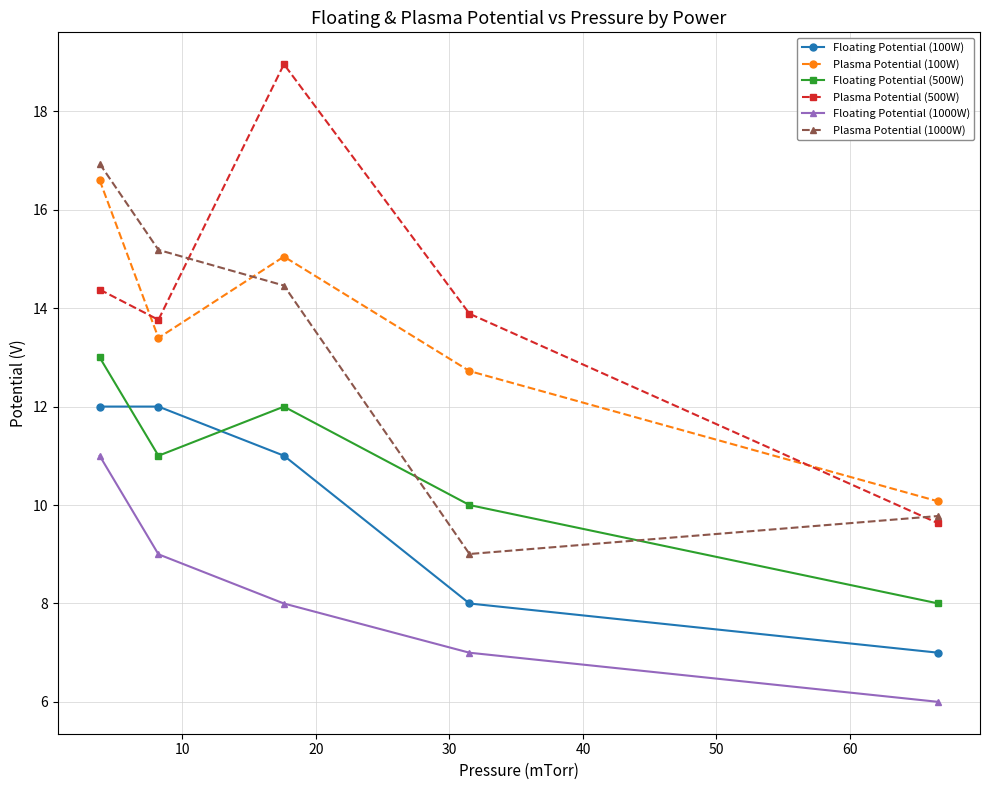

List the series in order of their peak value, highest first.

Plasma Potential (500W), Plasma Potential (1000W), Plasma Potential (100W), Floating Potential (500W), Floating Potential (100W), Floating Potential (1000W)